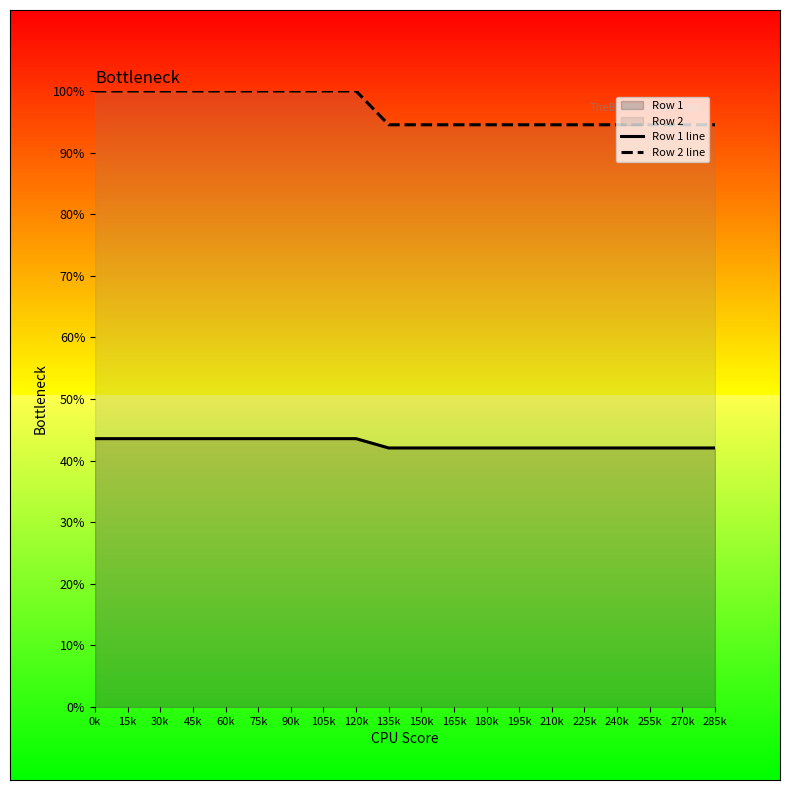

Which series has the largest range (max minus min)?

Row 2 line